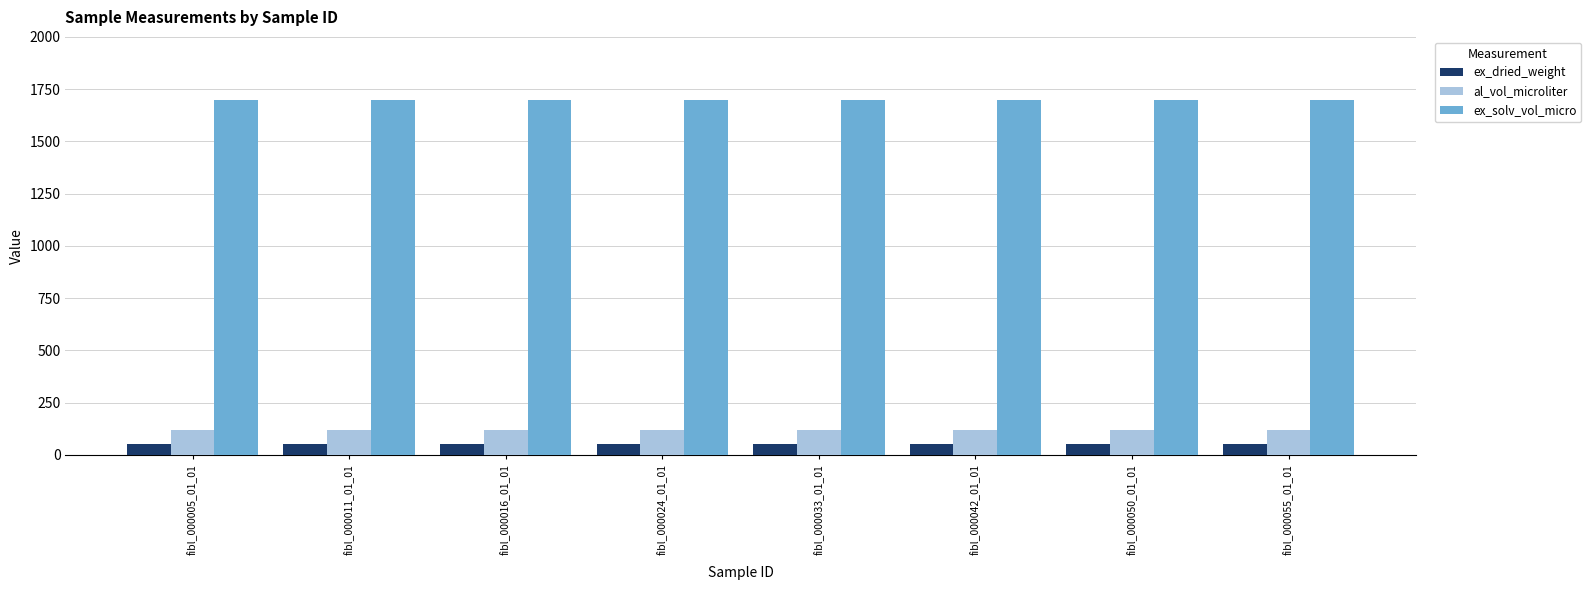

The al_vol_microliter series shows 210.3 at fibl_000005_01_01. True or false?

False